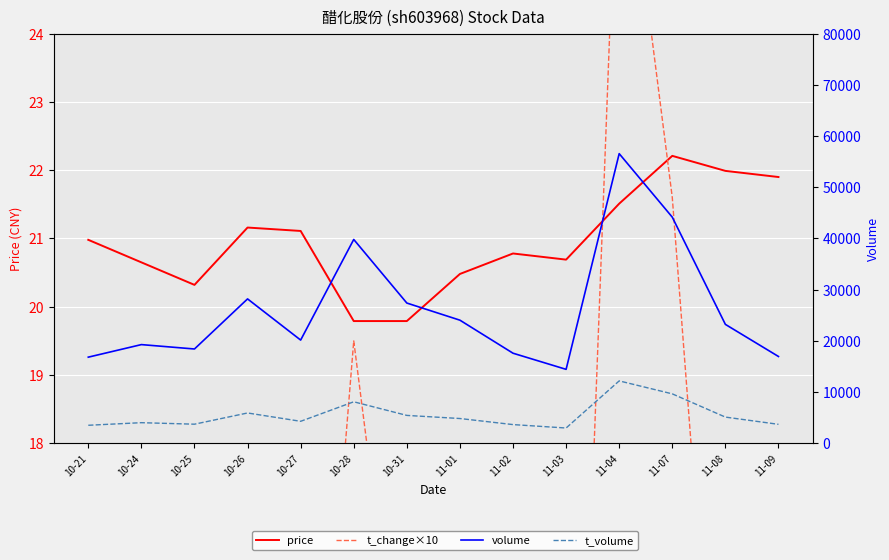

Rank the series at 11-04 from lowest to highest value.

price, t_change×10, t_volume, volume